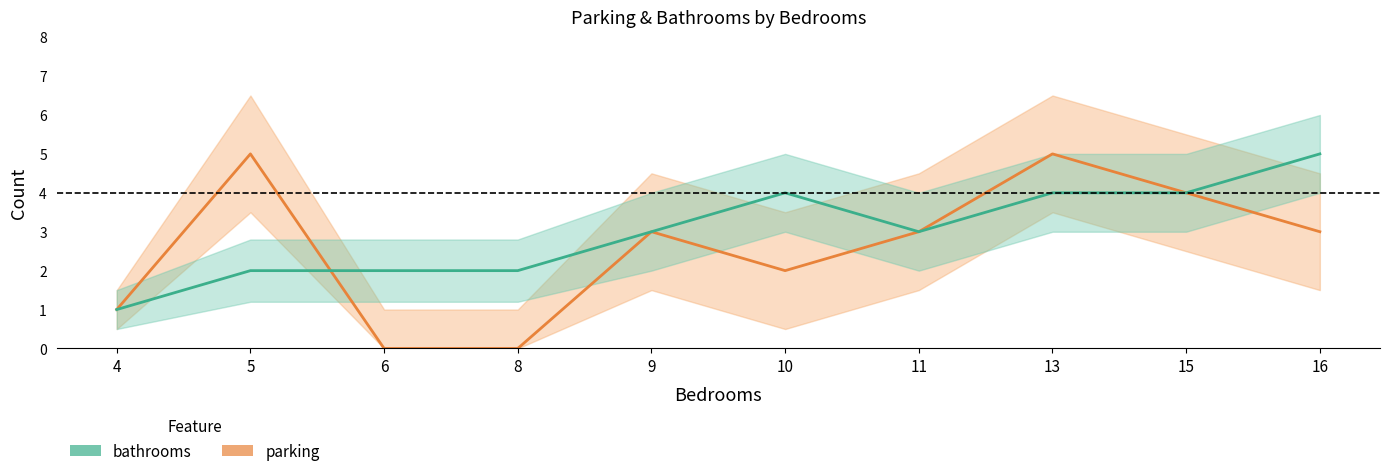

Rank the series by their average value, from lowest to highest.

parking, bathrooms